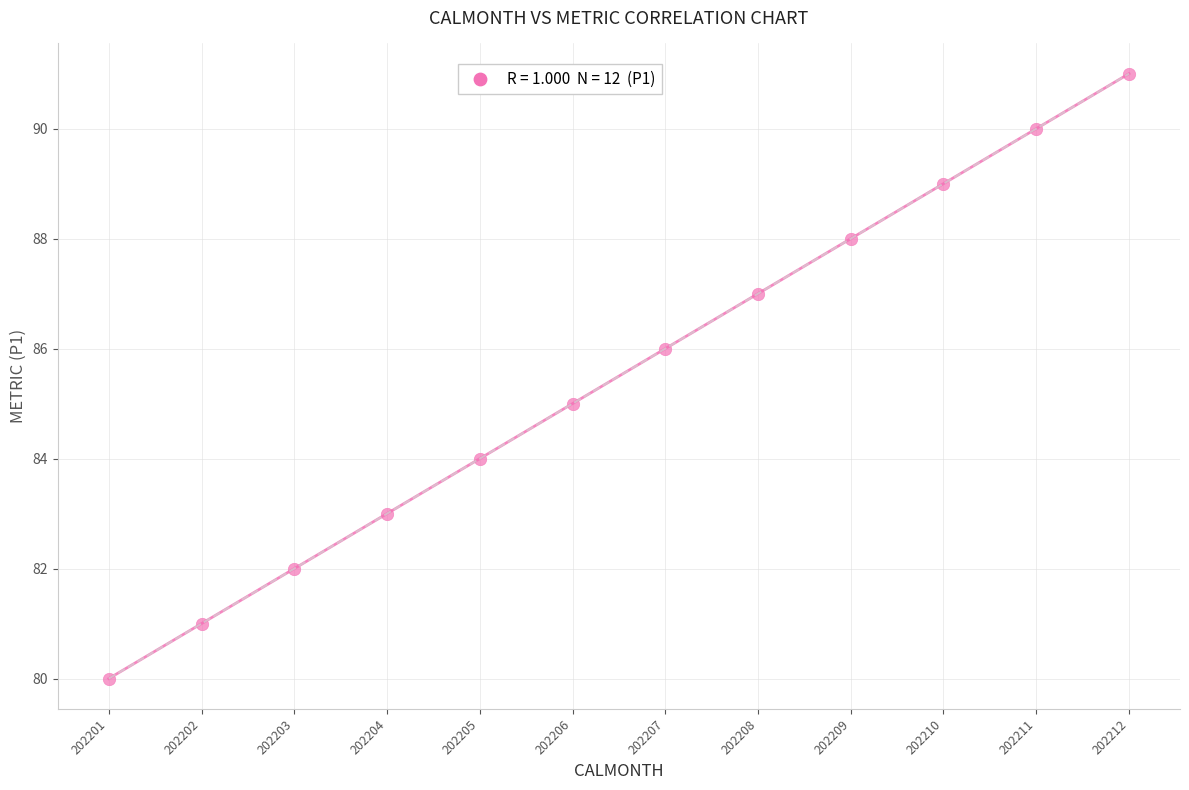

What is the range of X values (max minus min)?

11